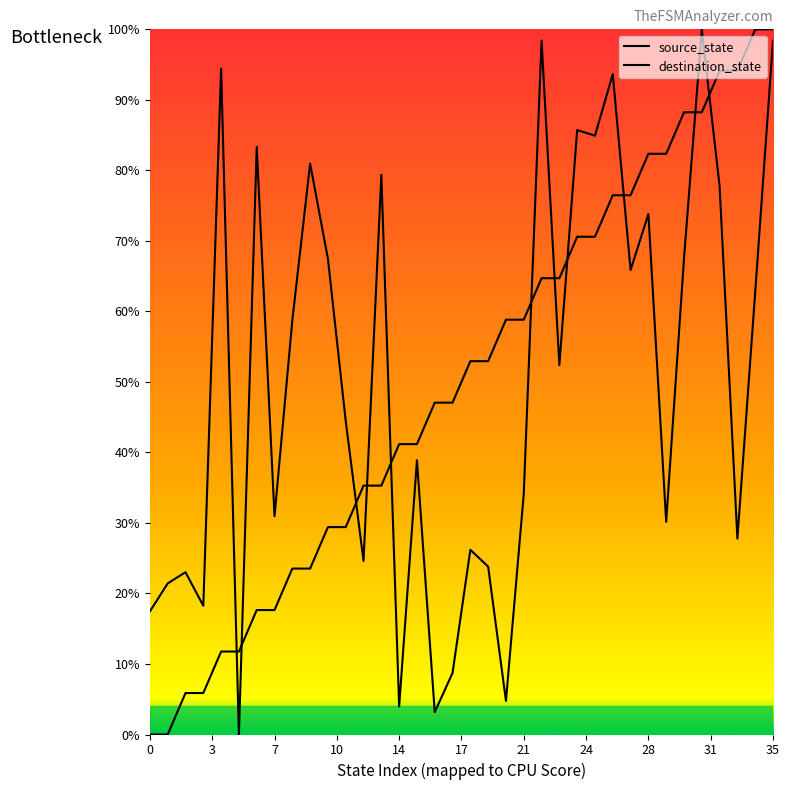

What are all the series names shown in the legend?

source_state, destination_state